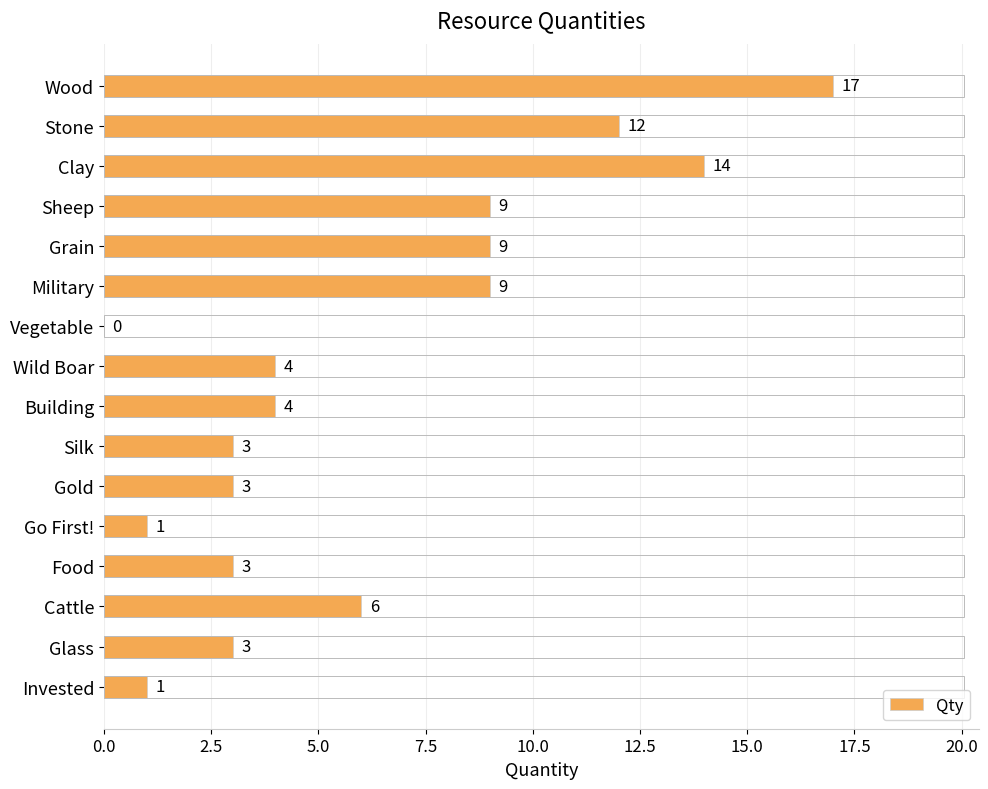

What is the approximate value at Food?

3